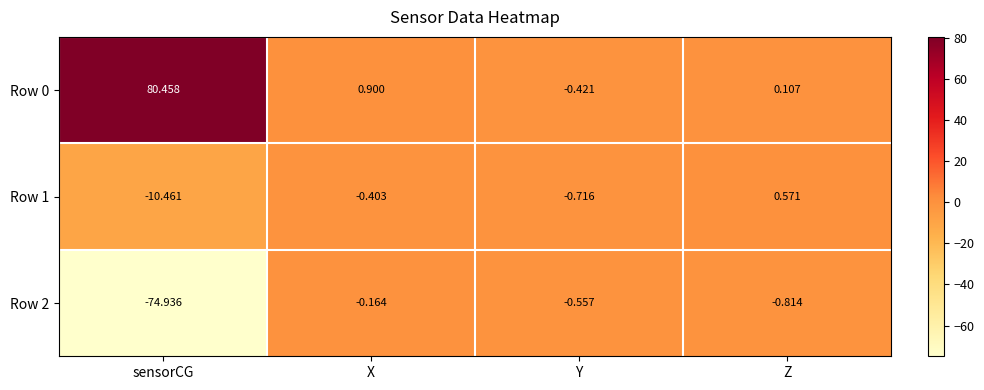

Which series has the largest range (max minus min)?

Row 0